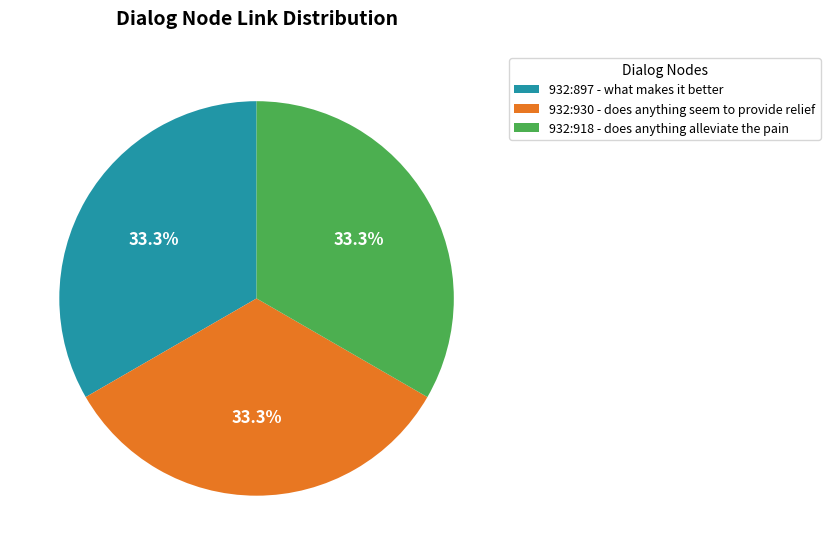

Is 932:897 - what makes it better the majority of the pie?

No